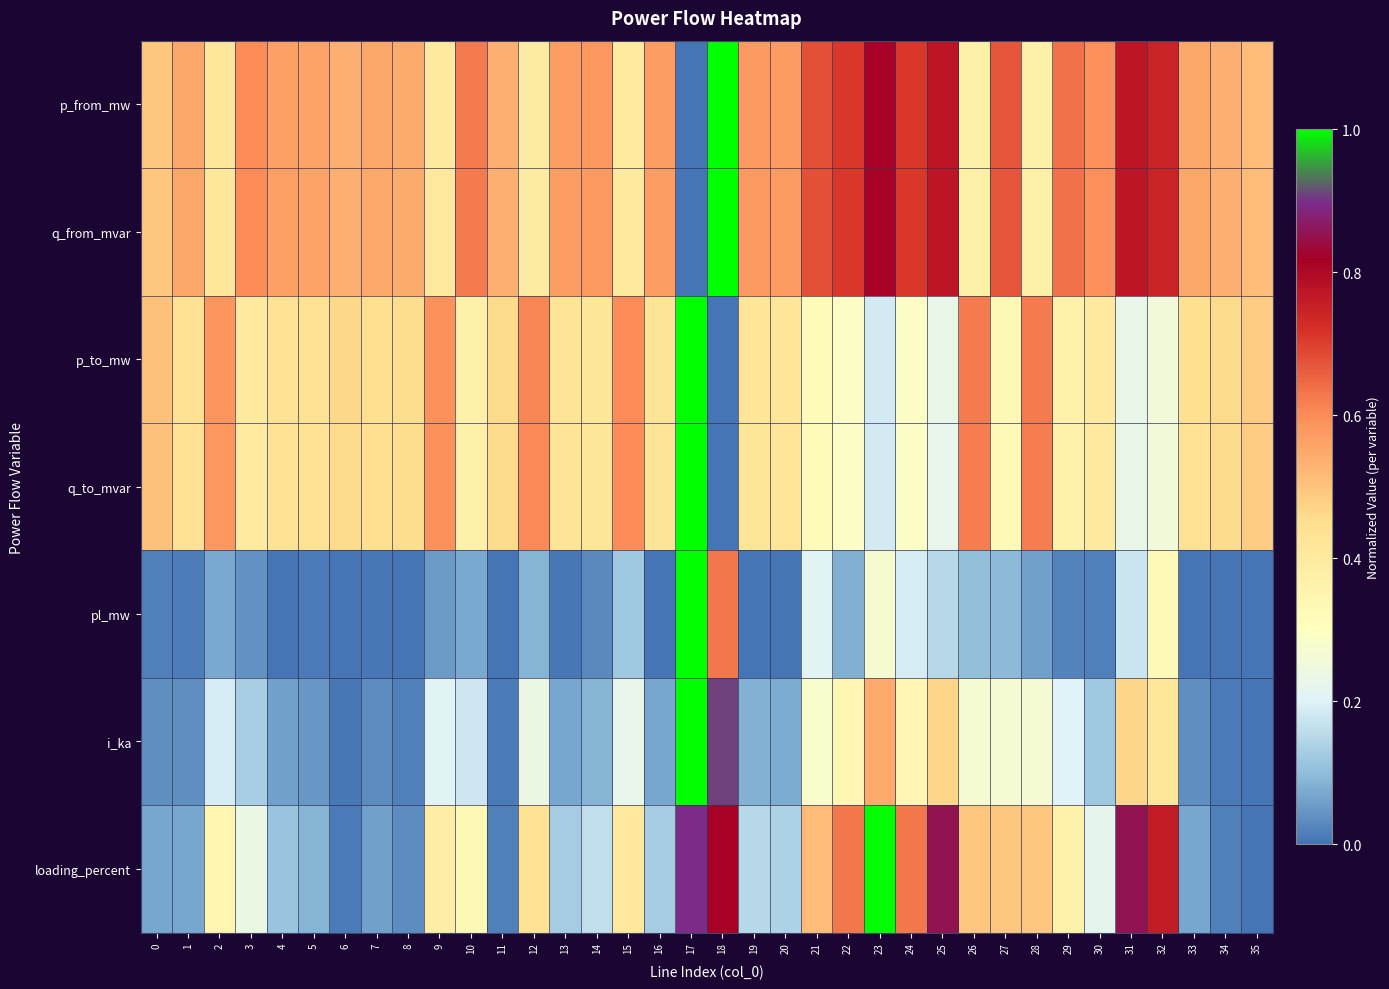

Which series has the largest total across all categories?

p_from_mw